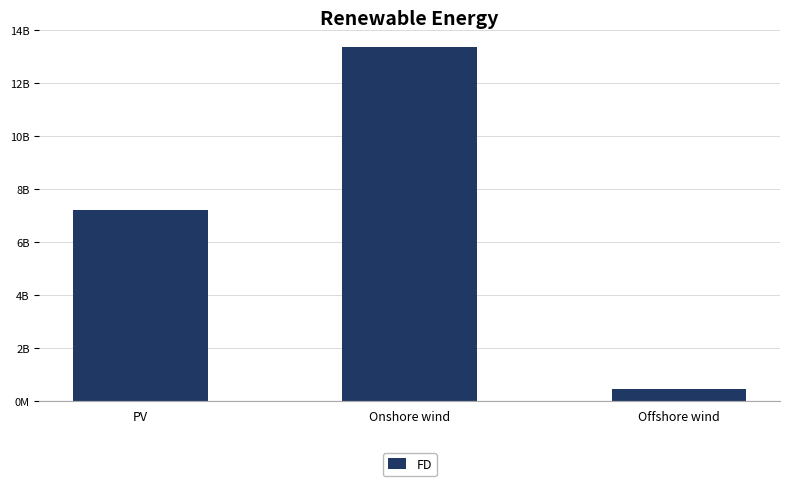

Does the chart contain any negative values?

No